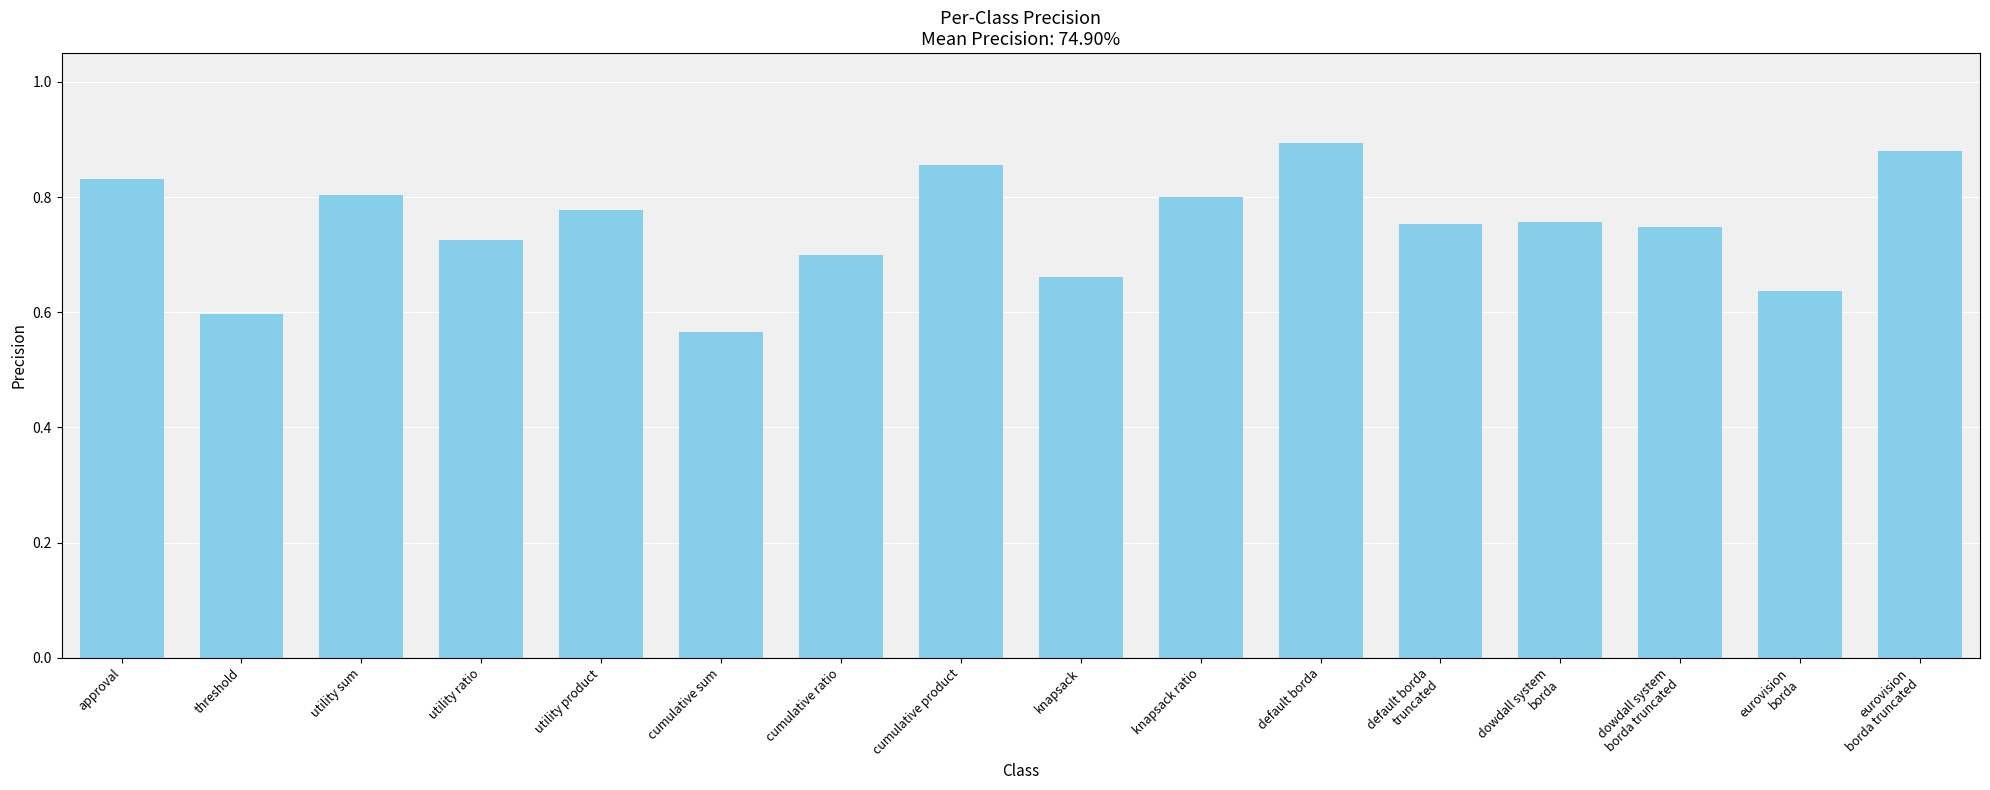

Which category has the lowest value across all series?

cumulative sum